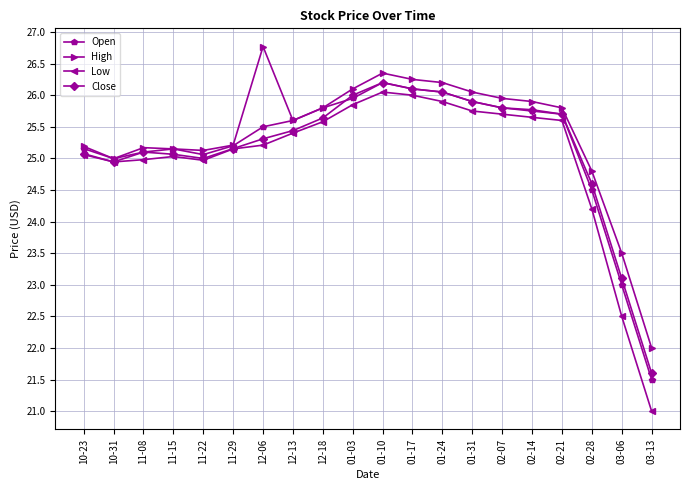

What are all the series names shown in the legend?

Open, High, Low, Close